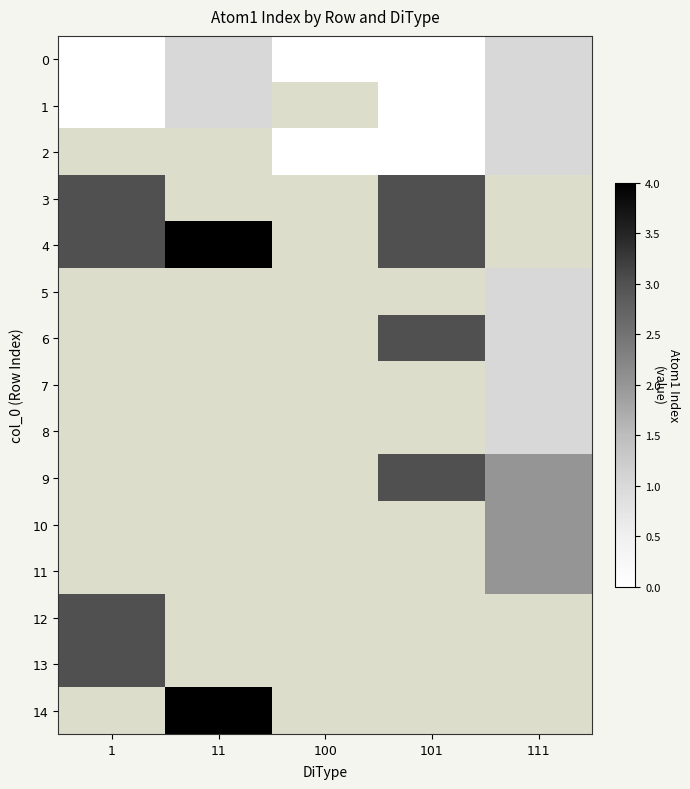

Which category has the lowest value across all series?

1